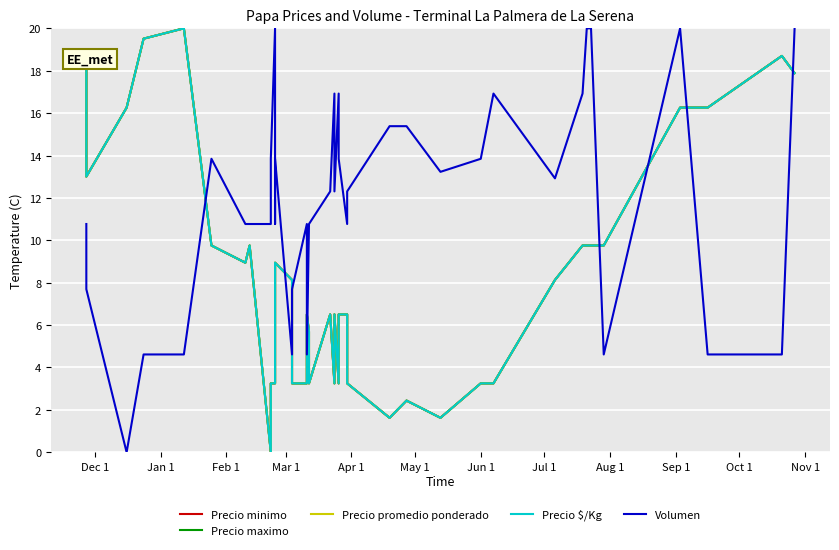

True or false: Precio $/Kg and Volumen intersect in this chart.

True